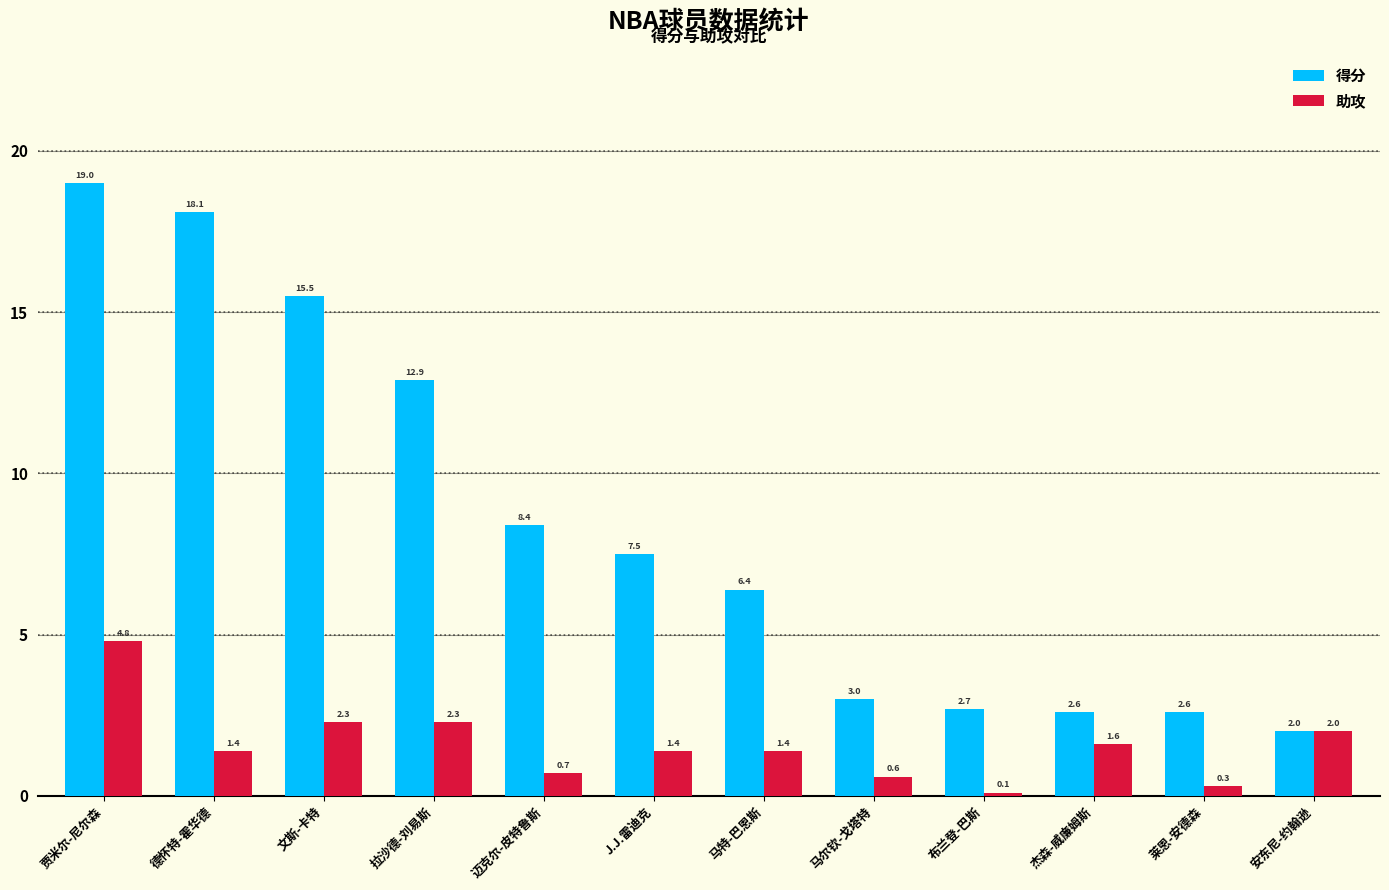

Rank the series by their maximum value, from lowest to highest.

助攻, 得分